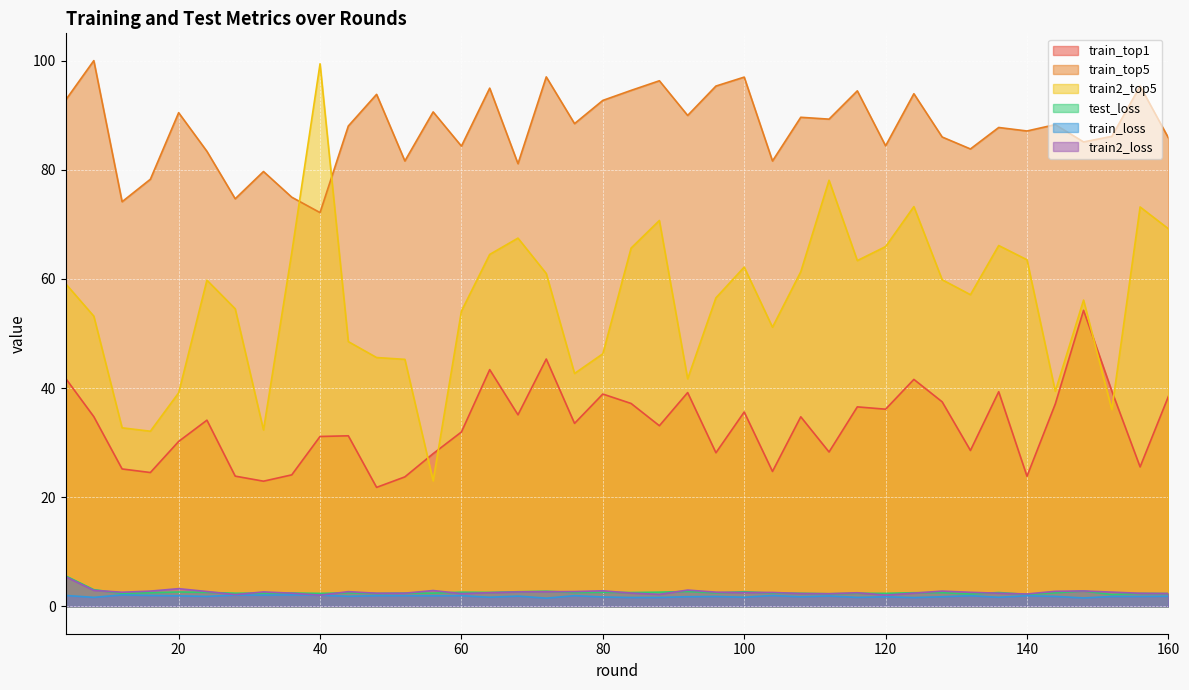

Which has a higher value, 84 or 92?

92